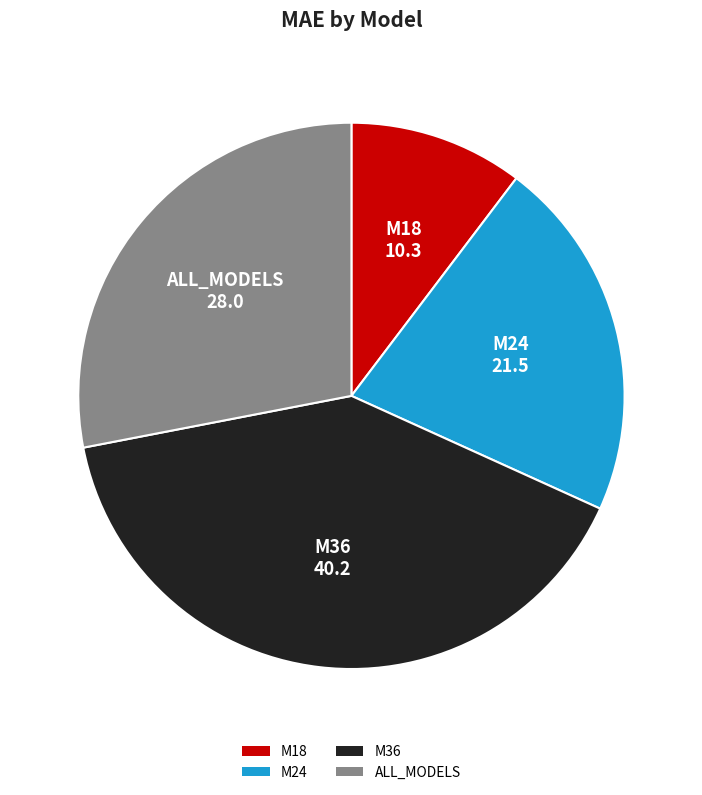

Rank the categories by value from lowest to highest.

M18, M24, ALL_MODELS, M36